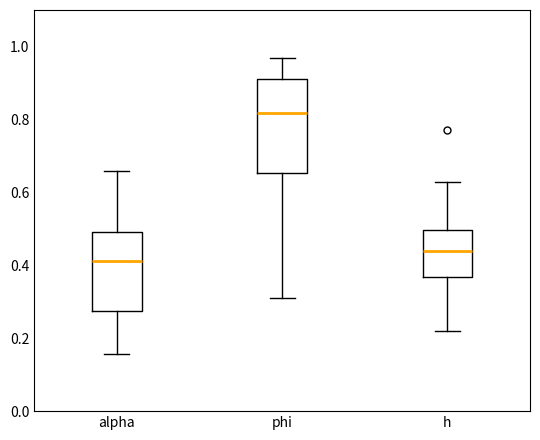

Reading left to right, transcribe this box plot: for each box, give where its median line is, the range the box spans, and where its two whiskers end, as read against the y-axis. The values are not printed on the chart, so give them approximately, as read against the axis.

alpha: median 0.42, box 0.28 to 0.50, whiskers 0.16 to 0.66
phi: median 0.82, box 0.66 to 0.90, whiskers 0.32 to 0.96
h: median 0.44, box 0.36 to 0.50, whiskers 0.22 to 0.62